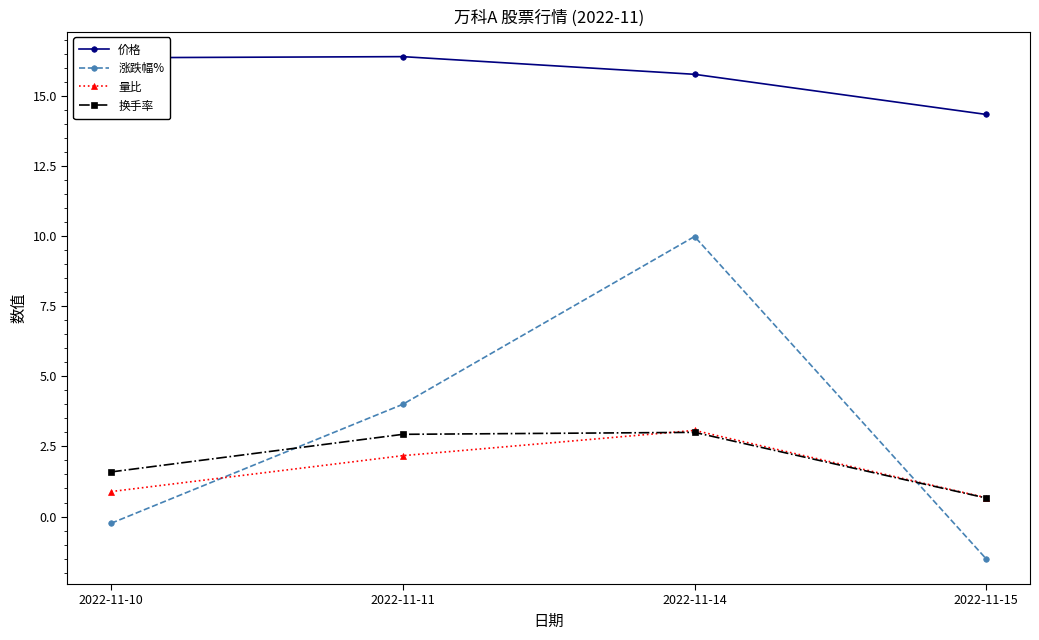

Which series has the largest range (max minus min)?

涨跌幅%